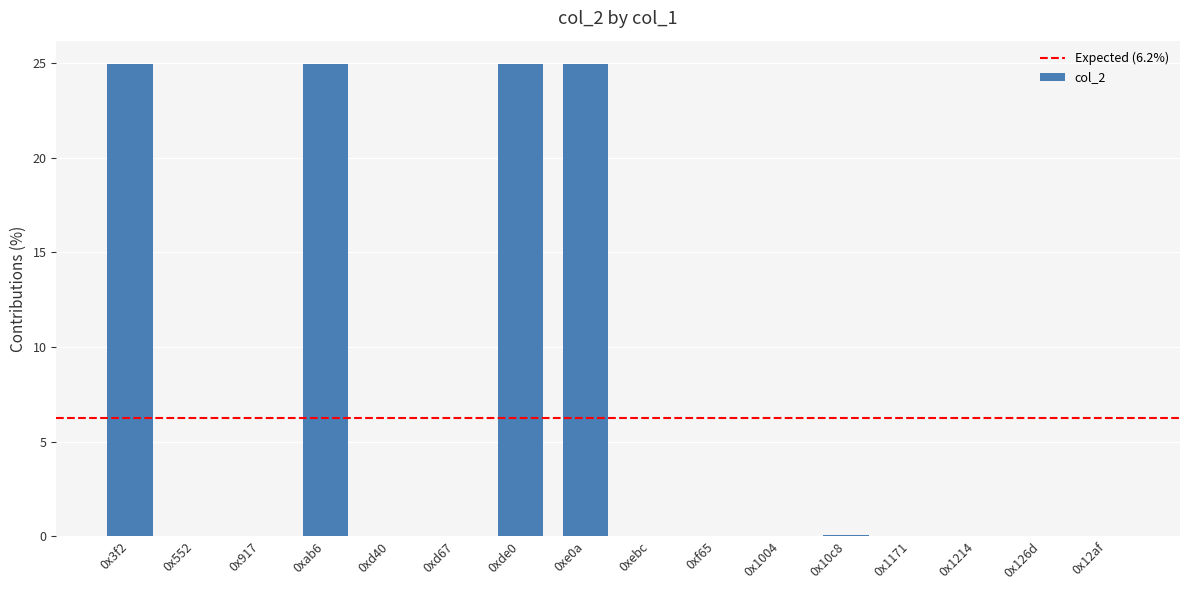

Count the number of categories in the chart.

16